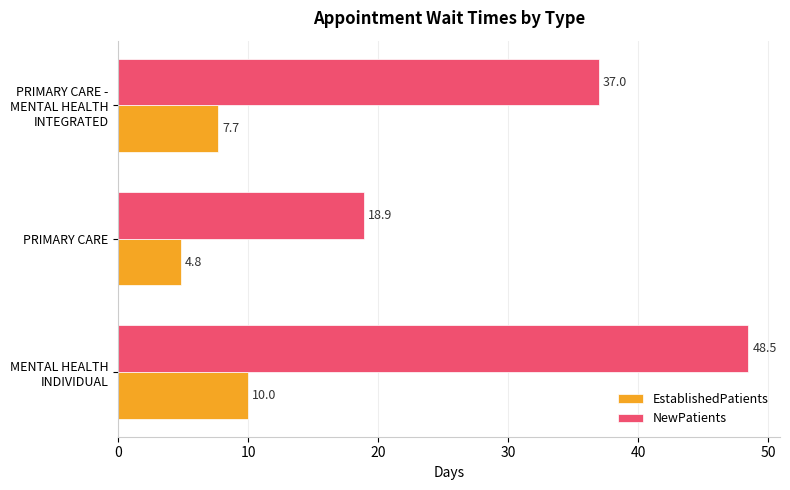

Which label corresponds to the smallest value in the chart?

PRIMARY CARE